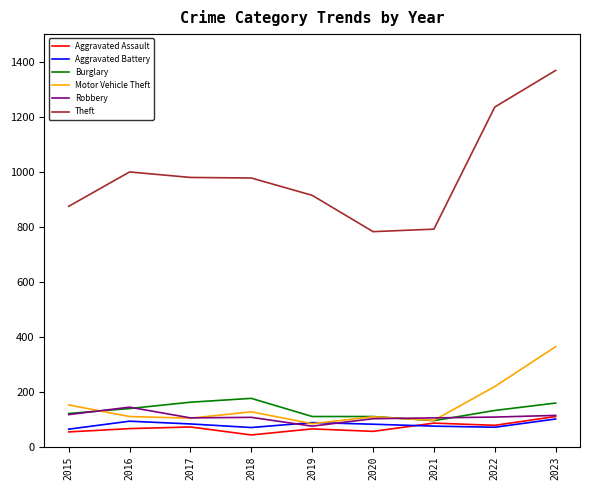

True or false: Burglary has a value of 192 at 2019.

False